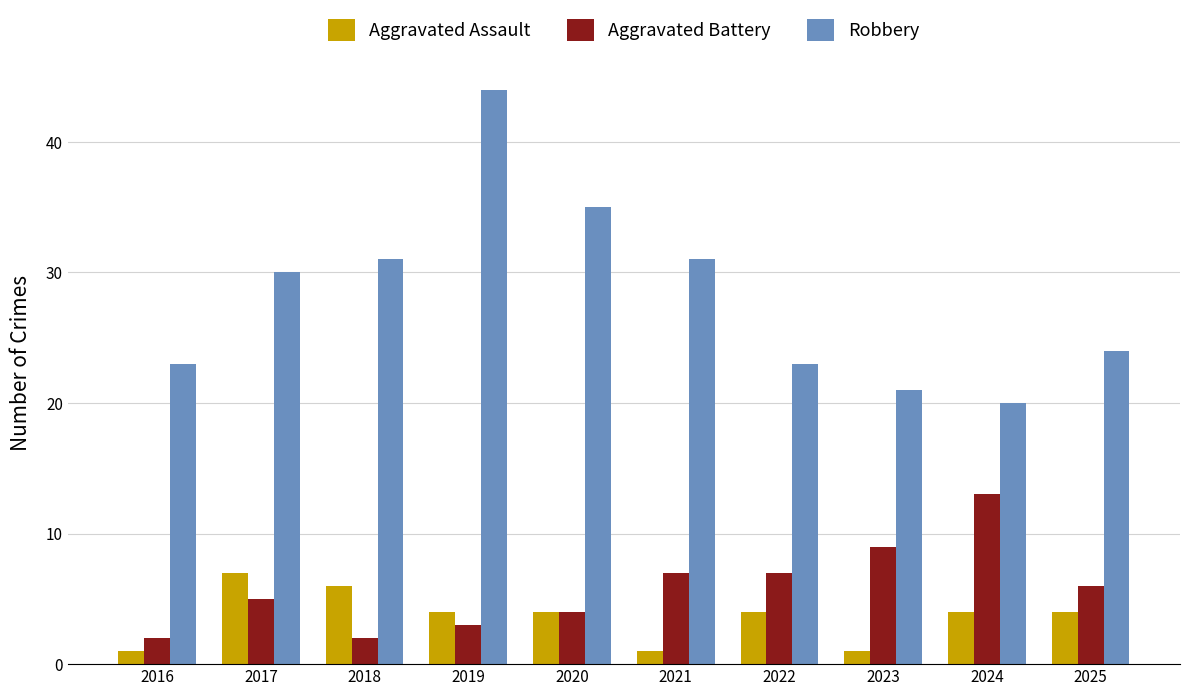

How many series are shown in this chart?

3